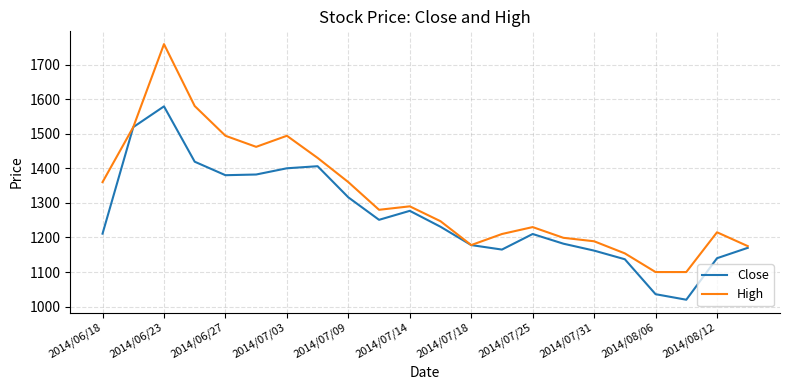

What is the minimum value for Close?

1020